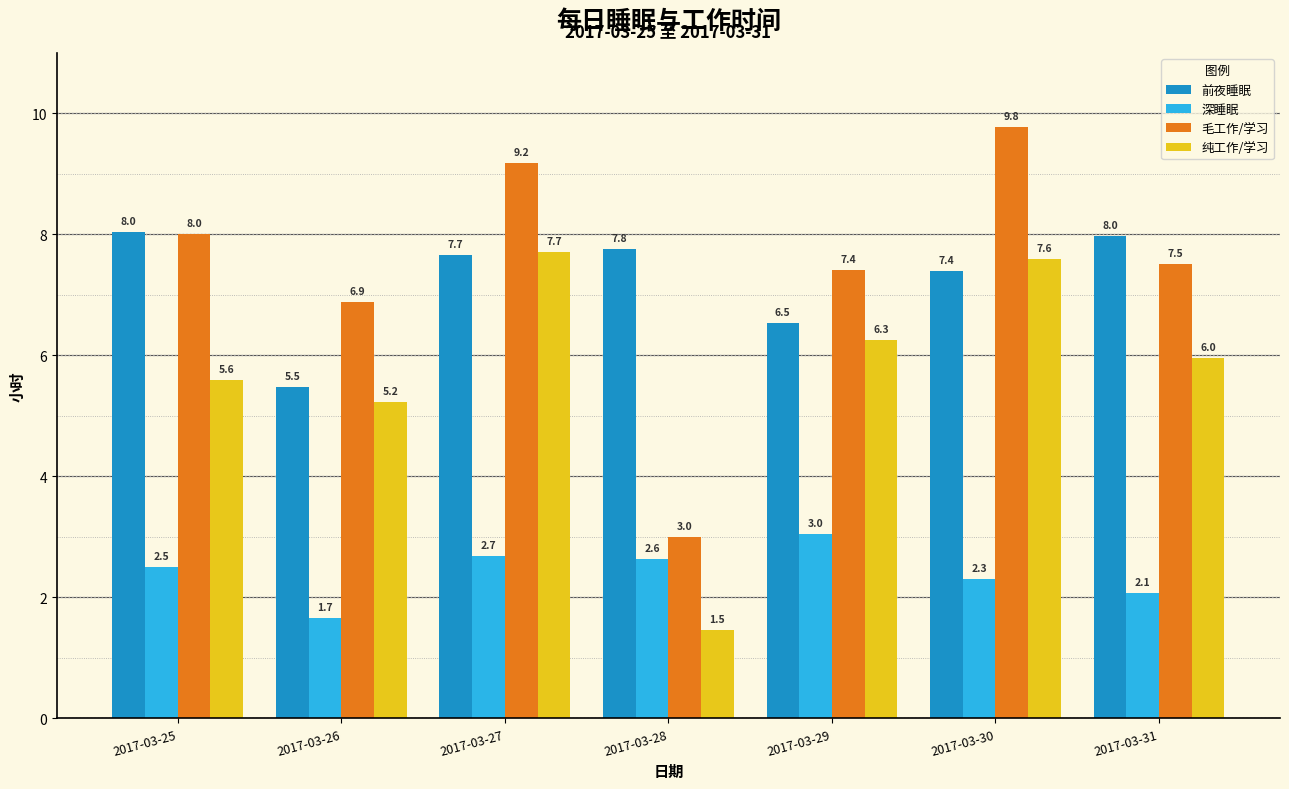

How many data points in 纯工作/学习 are less than 5?

1